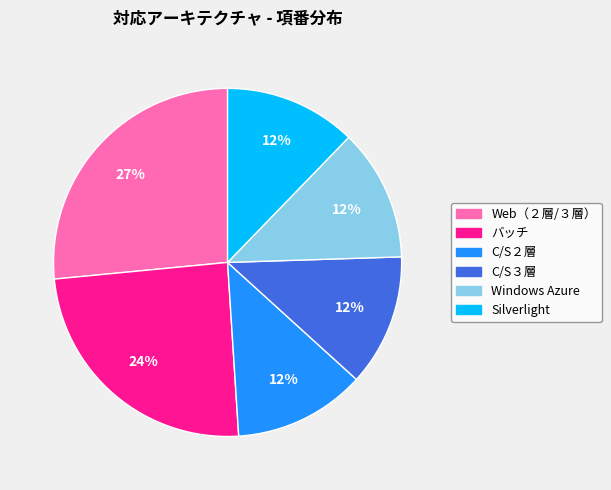

What percentage is the Web（２層/３層） slice, to the nearest percent?

27%